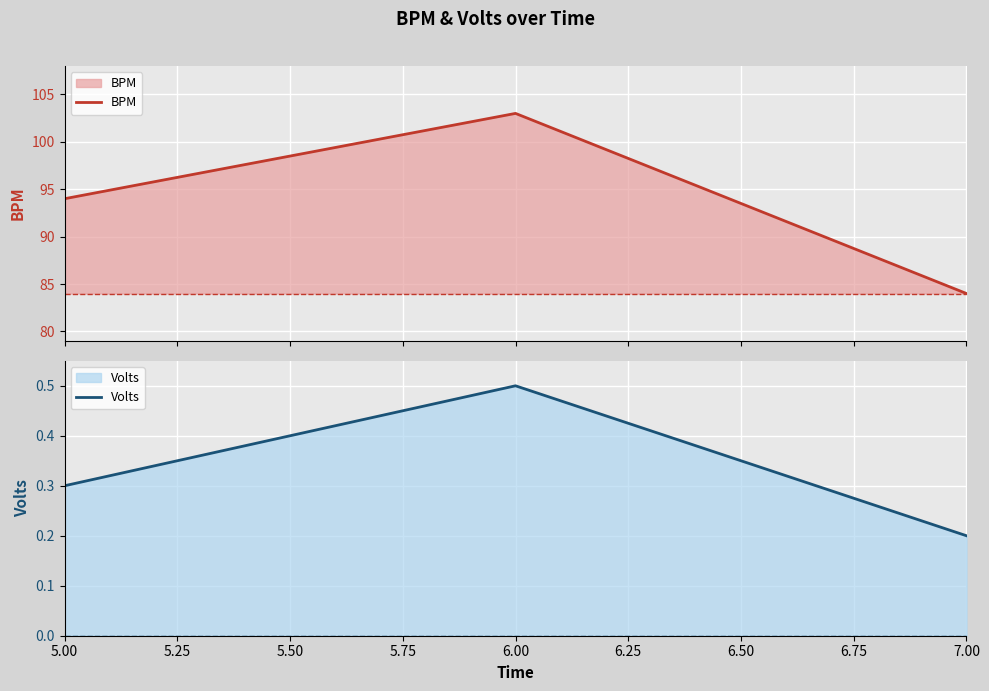

What are all the series names shown in the legend?

BPM, Volts